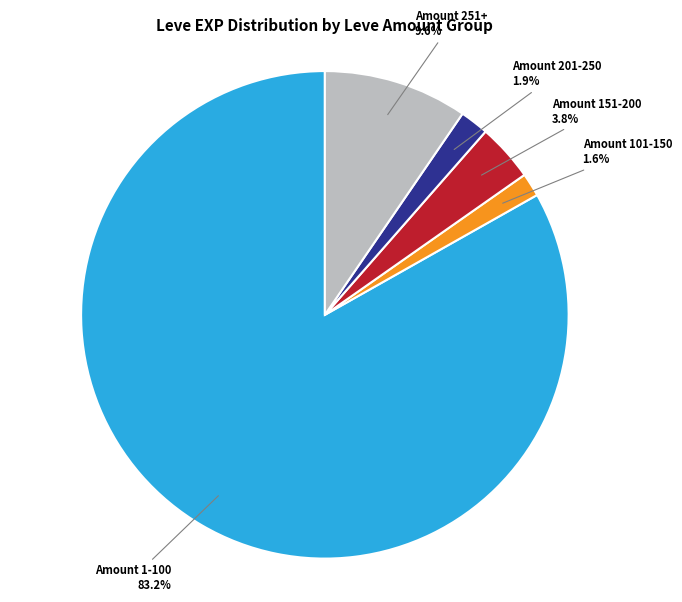

Is there any slice that represents more than half of the pie?

Yes